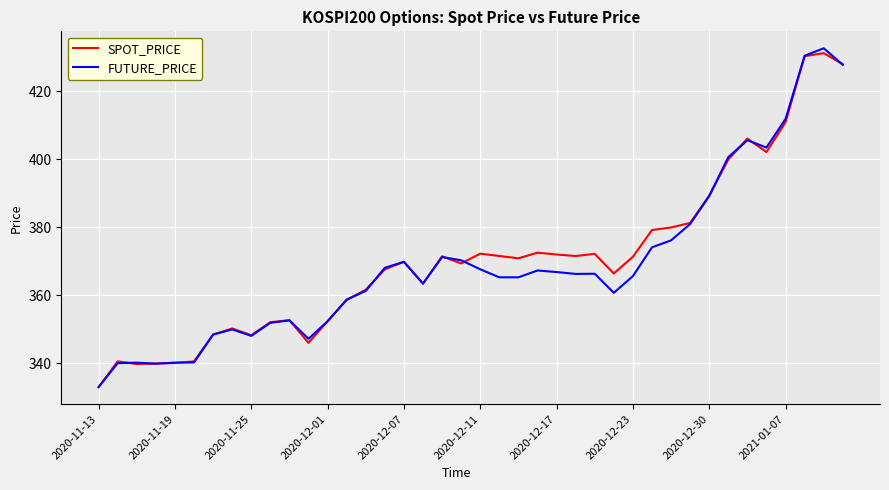

What is the smallest value displayed?

333.0